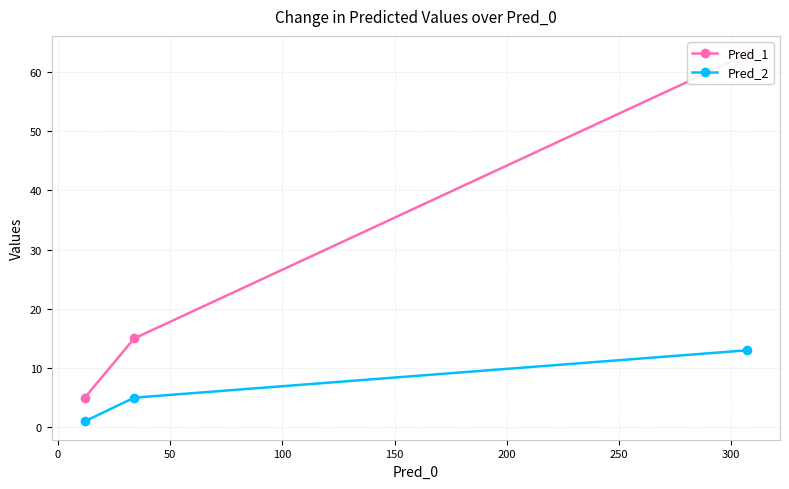

What is the maximum value for Pred_2?

13